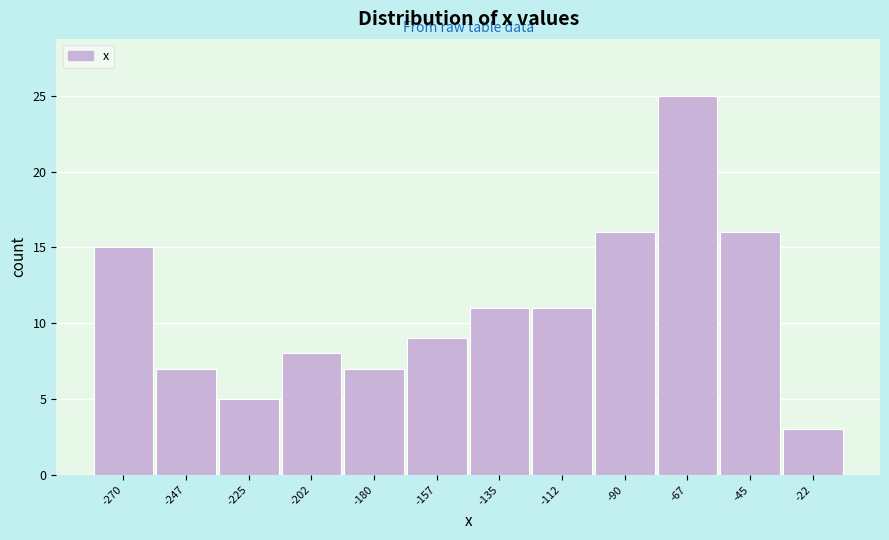

Reading right to left, extract all data points from this chart.

-22=3	-45=16	-67=25	-90=16	-112=11	-135=11	-157=9	-180=7	-202=8	-225=5	-247=7	-270=15